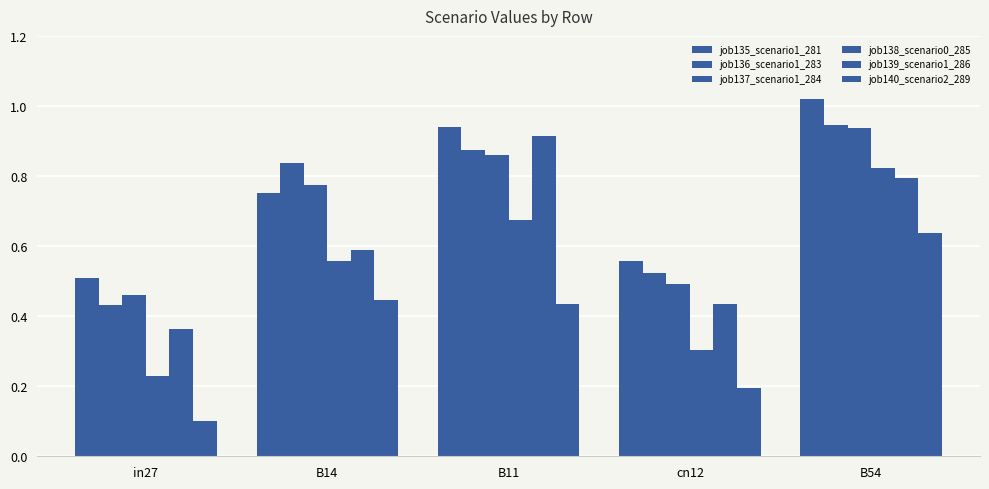

Are the bars horizontal?

No